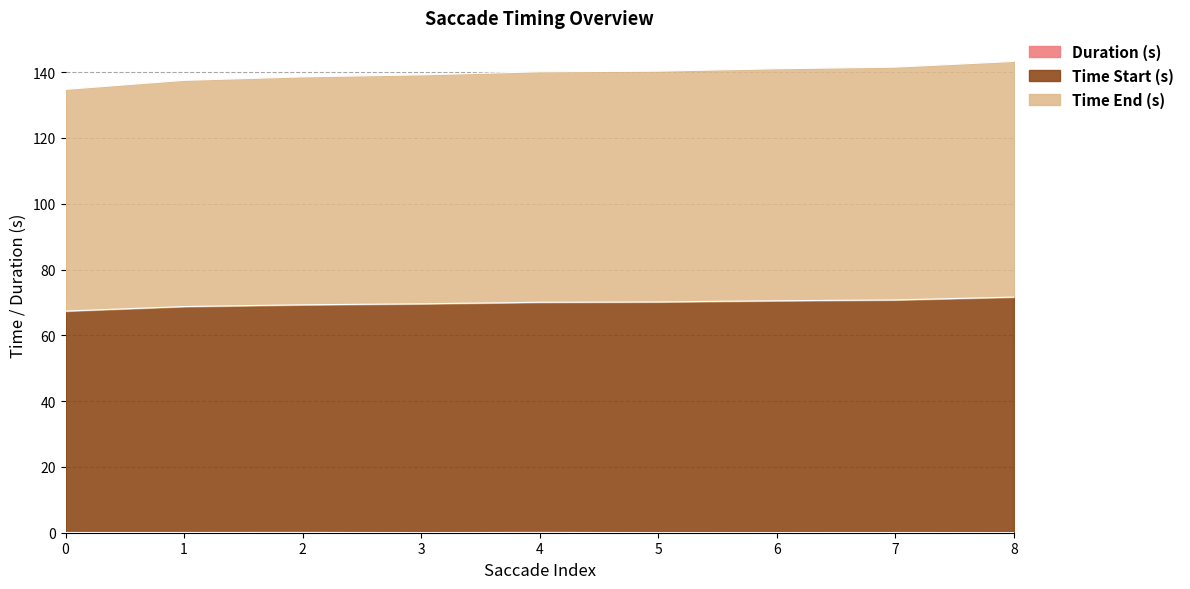

List the series in order of their overall mean, lowest first.

Duration (s), Time End (s), Time Start (s)